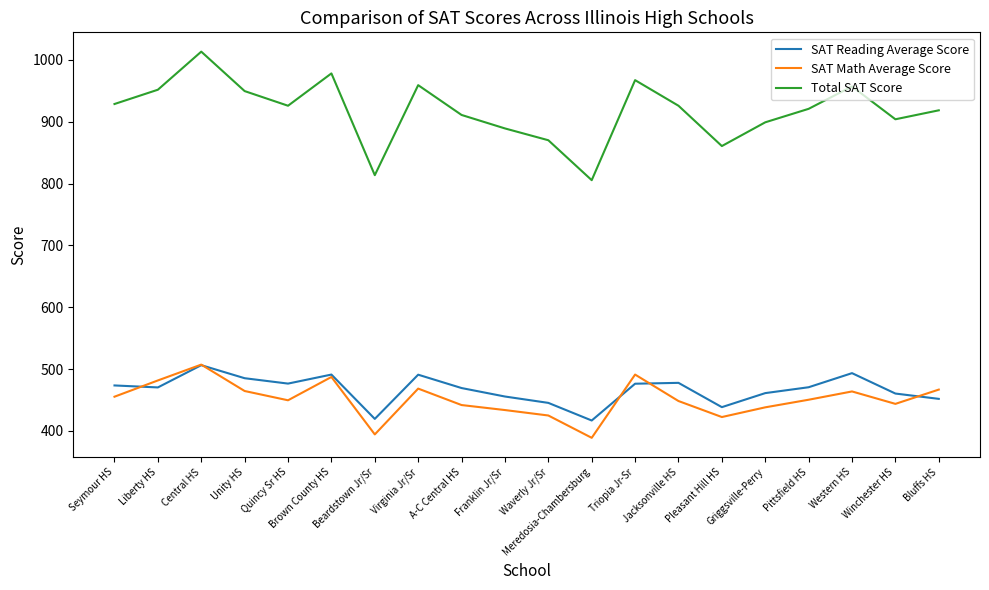

Is it true that Total SAT Score equals 623.9 at Virginia Jr/Sr?

False